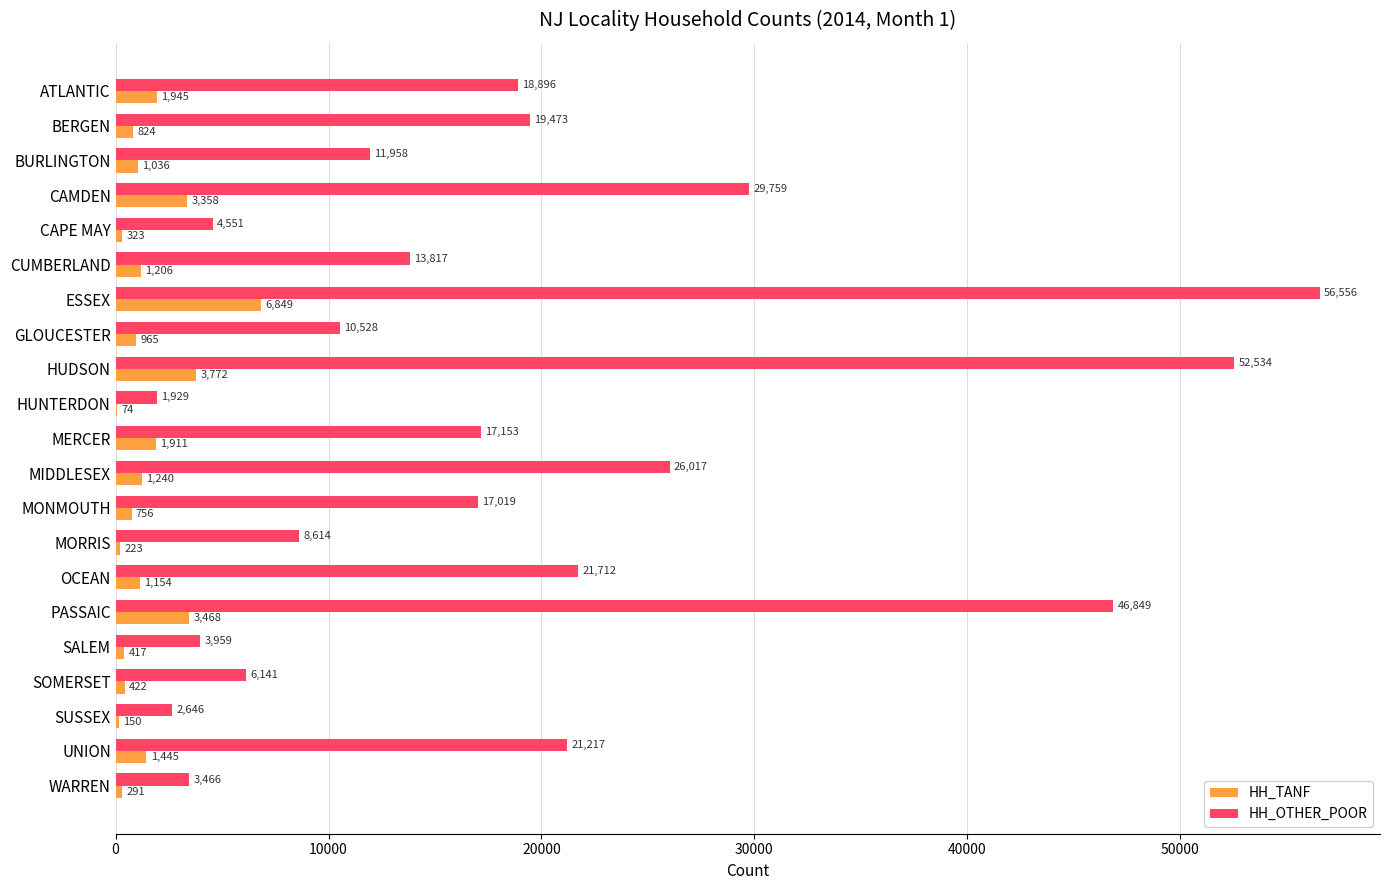

What is the maximum value for HH_TANF?

6849